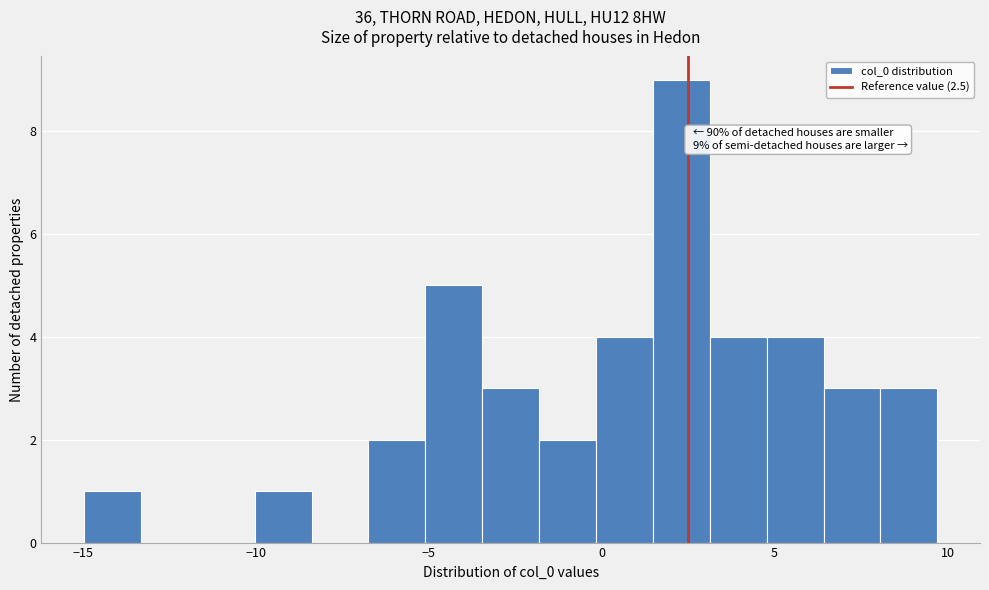

Around what value on the x-axis is the tallest bar? Give the approximate position of its centre, as read against the axis.

2.5